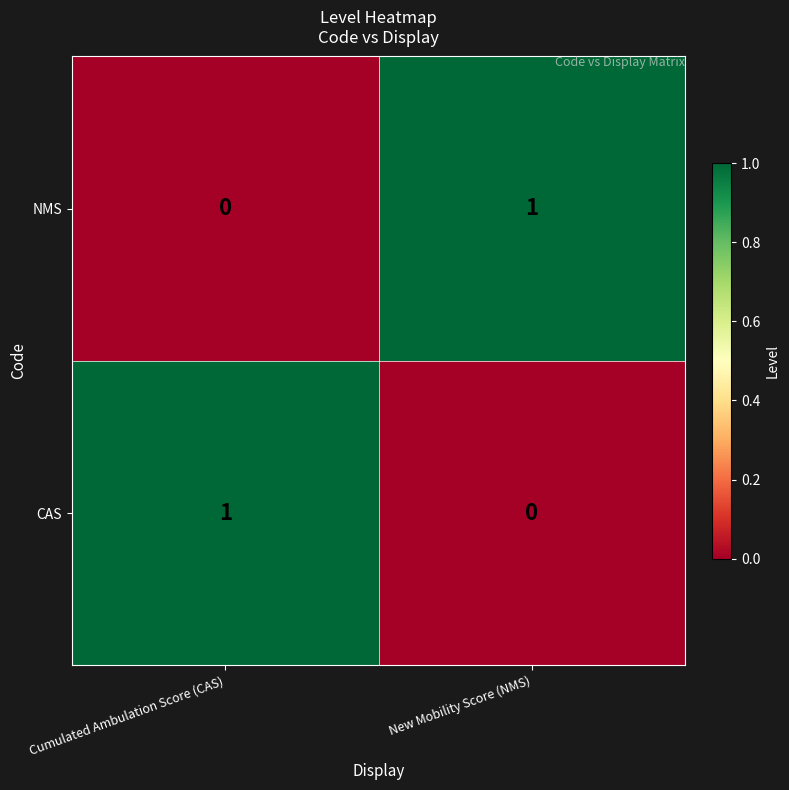

At which label is CAS closest to 0?

New Mobility Score (NMS)